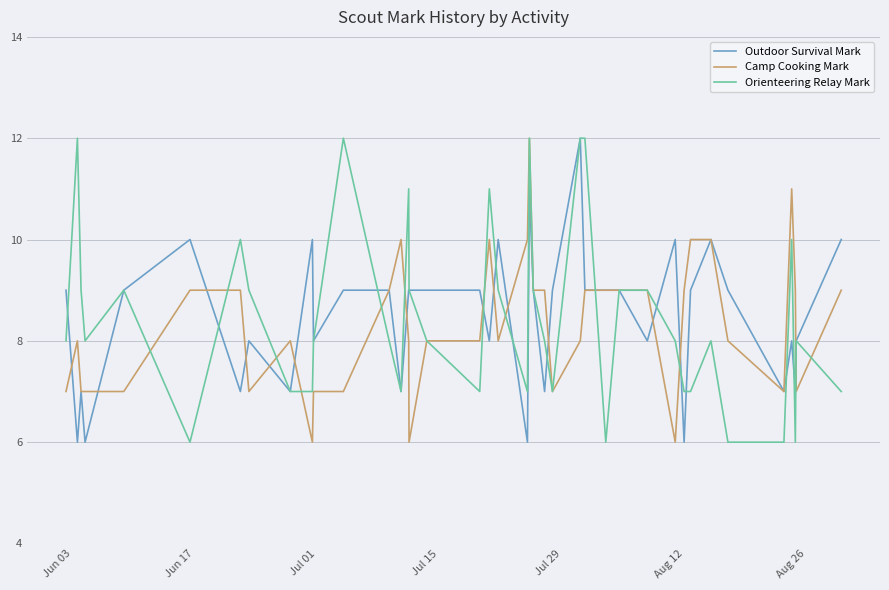

What is the maximum value for Camp Cooking Mark?

12